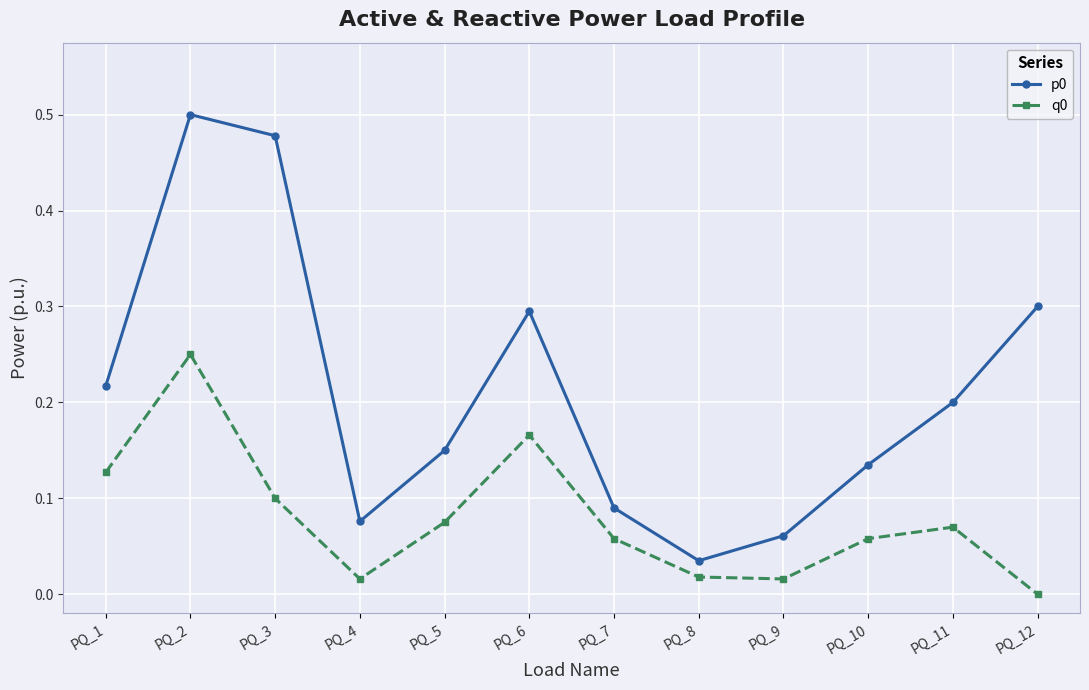

True or false: p0 and q0 cross at least once.

False